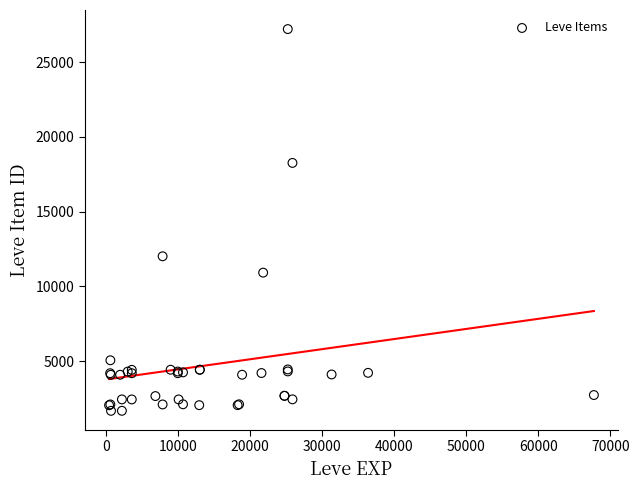

What Y value in the scatter plot is closest to 14448?

12018